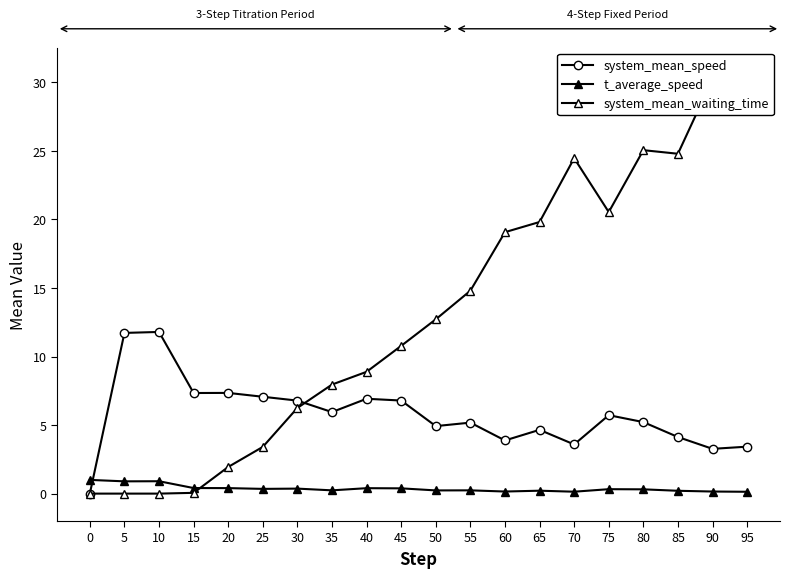

Reading right to left, extract all data points from this chart.

system_mean_speed: 95=3.4	90=3.3	85=4.1	80=5.2	75=5.7	70=3.6	65=4.7	60=3.9	55=5.2	50=4.9	45=6.8	40=6.9	35=5.9	30=6.8	25=7.1	20=7.3	15=7.3	10=11.8	5=11.7	0=0.0
t_average_speed: 95=0.1	90=0.2	85=0.2	80=0.3	75=0.3	70=0.1	65=0.2	60=0.2	55=0.2	50=0.2	45=0.4	40=0.4	35=0.2	30=0.4	25=0.3	20=0.4	15=0.4	10=0.9	5=0.9	0=1.0
system_mean_waiting_time: 95=31.0	90=30.2	85=24.8	80=25.1	75=20.5	70=24.5	65=19.8	60=19.1	55=14.8	50=12.7	45=10.8	40=8.9	35=8.0	30=6.2	25=3.4	20=1.9	15=0.1	10=0.0	5=0.0	0=0.0